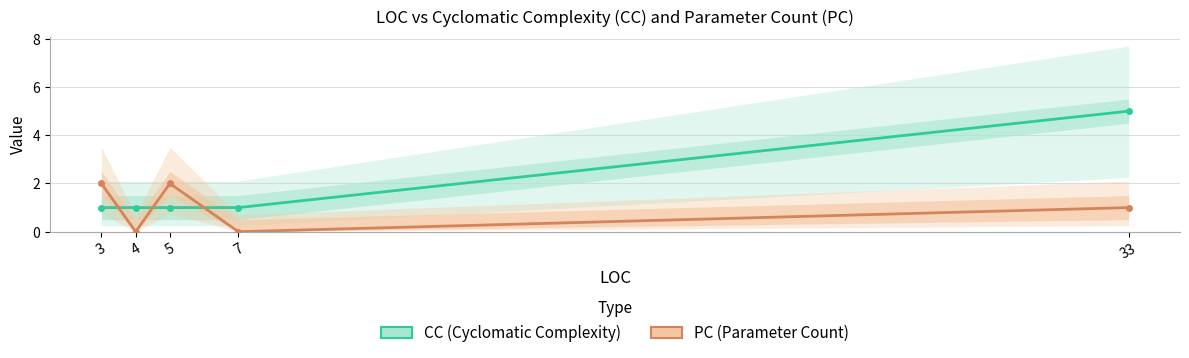

Is it true that CC equals 0 at 3?

False